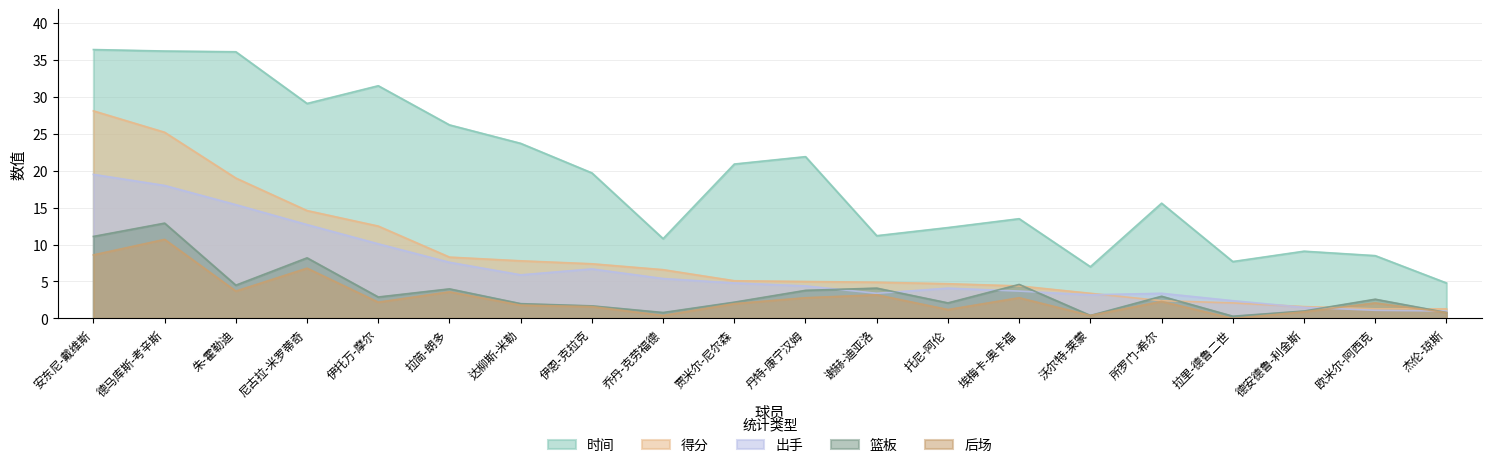

Where do 后场 and 得分 first cross each other?

德安德鲁-利金斯 and 欧米尔-阿西克